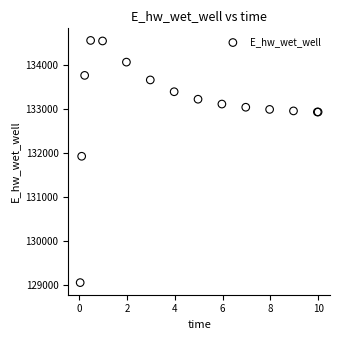

What Y value in the scatter plot is closest to 131804?

131924.3